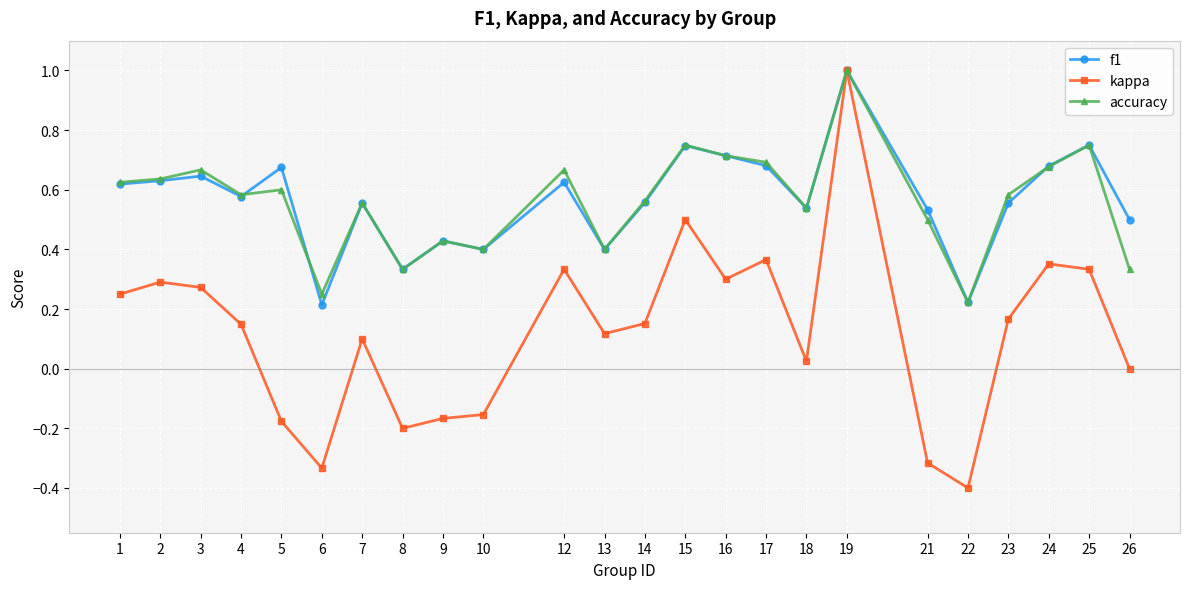

True or false: accuracy has a value of 0.3 at 18.

False